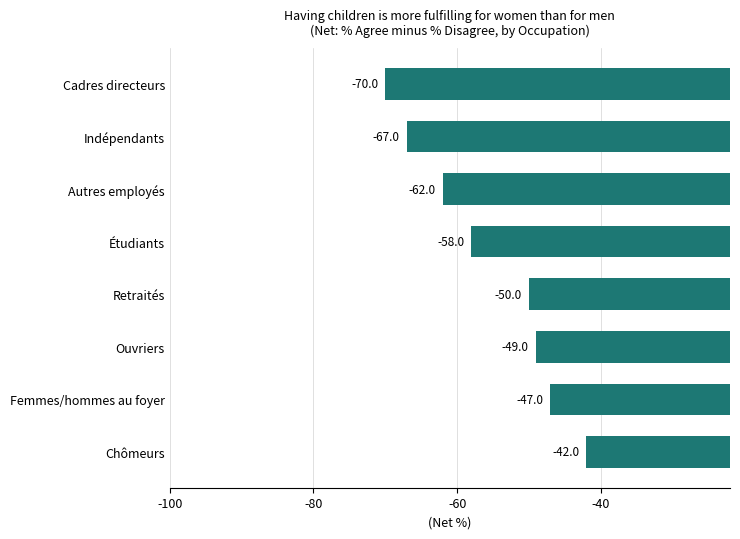

Are the bars grouped side by side (vs. stacked)?

No